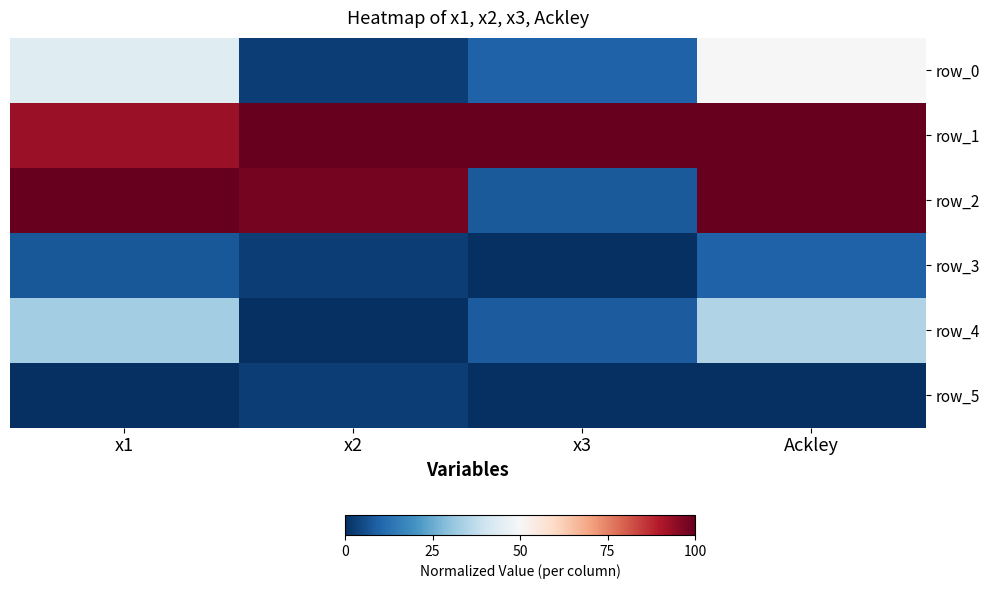

The row_4 series shows 0.0 at x2. True or false?

True